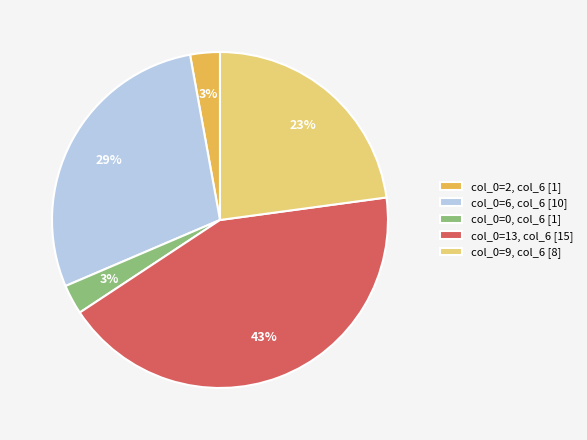

To the nearest percent, what percentage of the pie is col_0=2, col_6 [1]?

3%